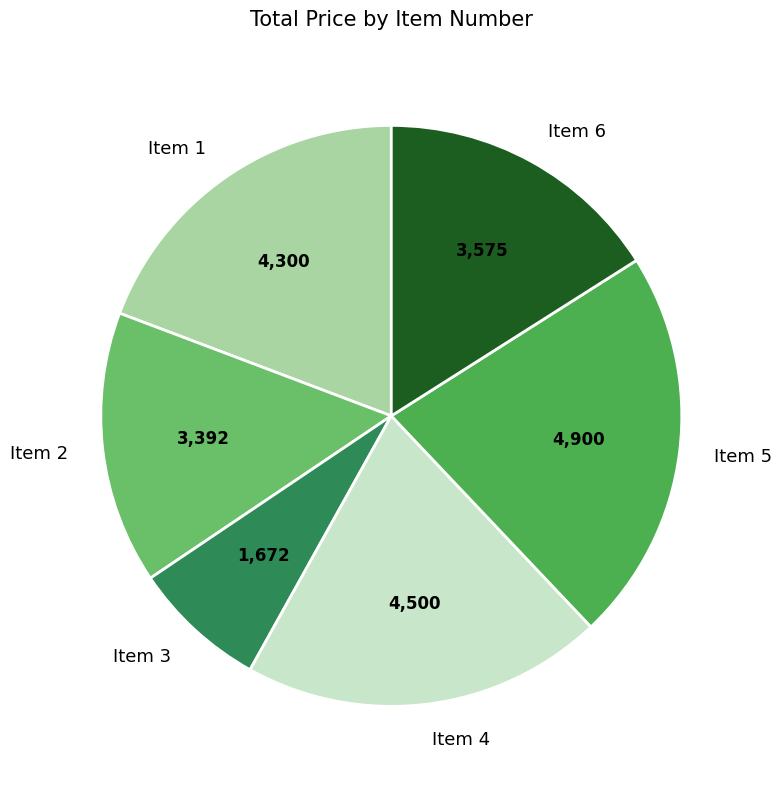

Which category has the smallest portion of the pie?

Item 3